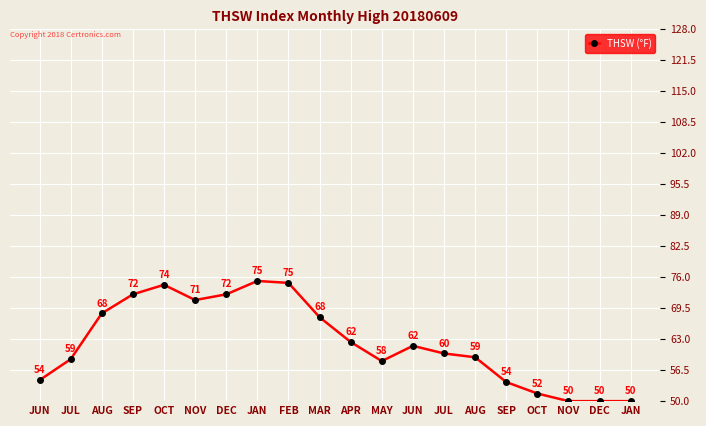

The value at OCT is 90.1. True or false?

False